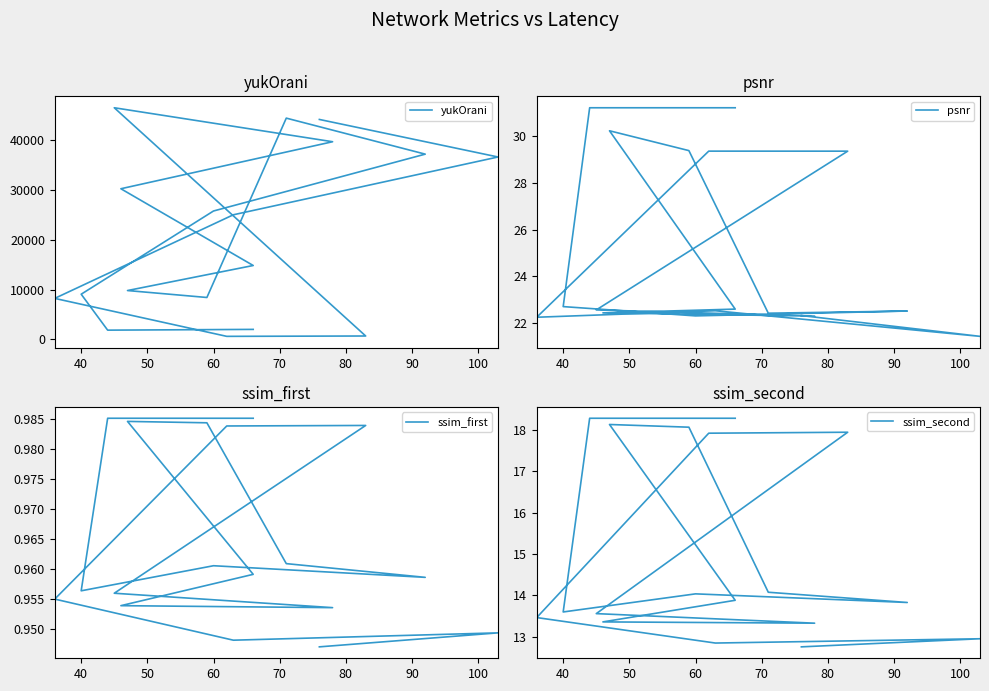

How many categories are shown in the chart?

18